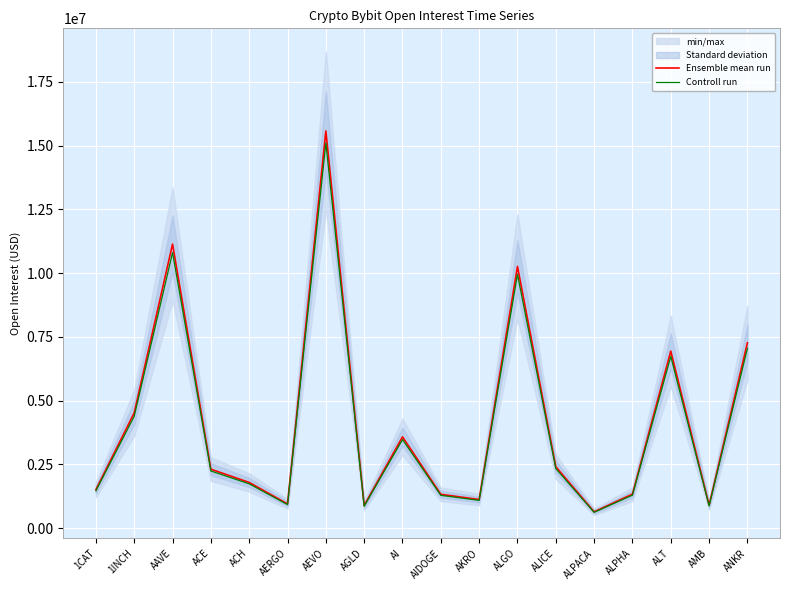

What is the difference between the Controll run values at AGLD and AIDOGE?

425865.9